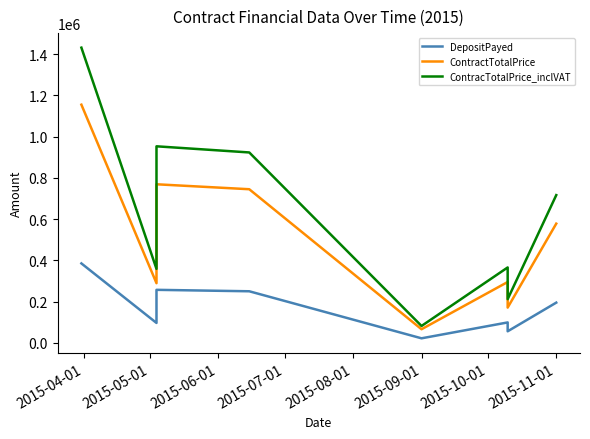

At which label does DepositPayed first exceed 195000?

2015-04-01